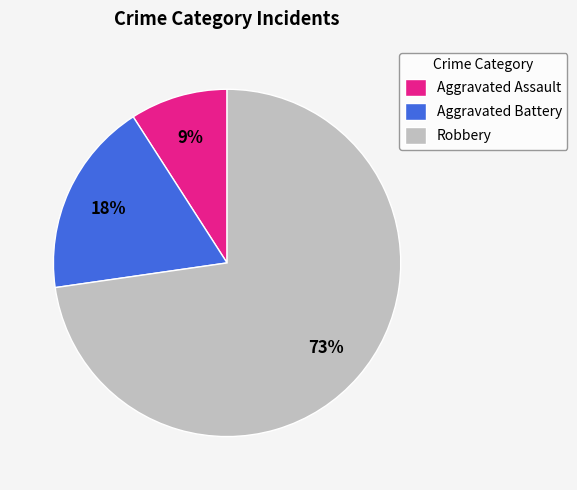

Which category has the biggest portion of the pie?

Robbery